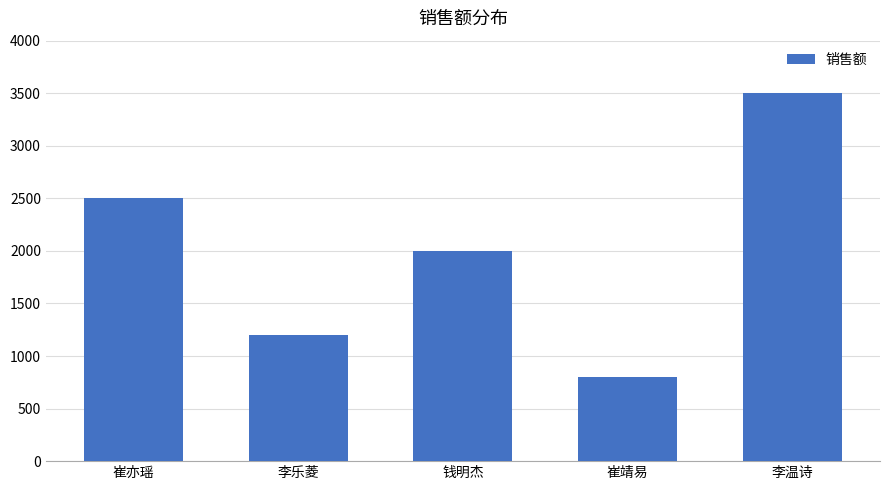

Rank the categories by value from highest to lowest.

李温诗, 崔亦瑶, 钱明杰, 李乐菱, 崔靖易